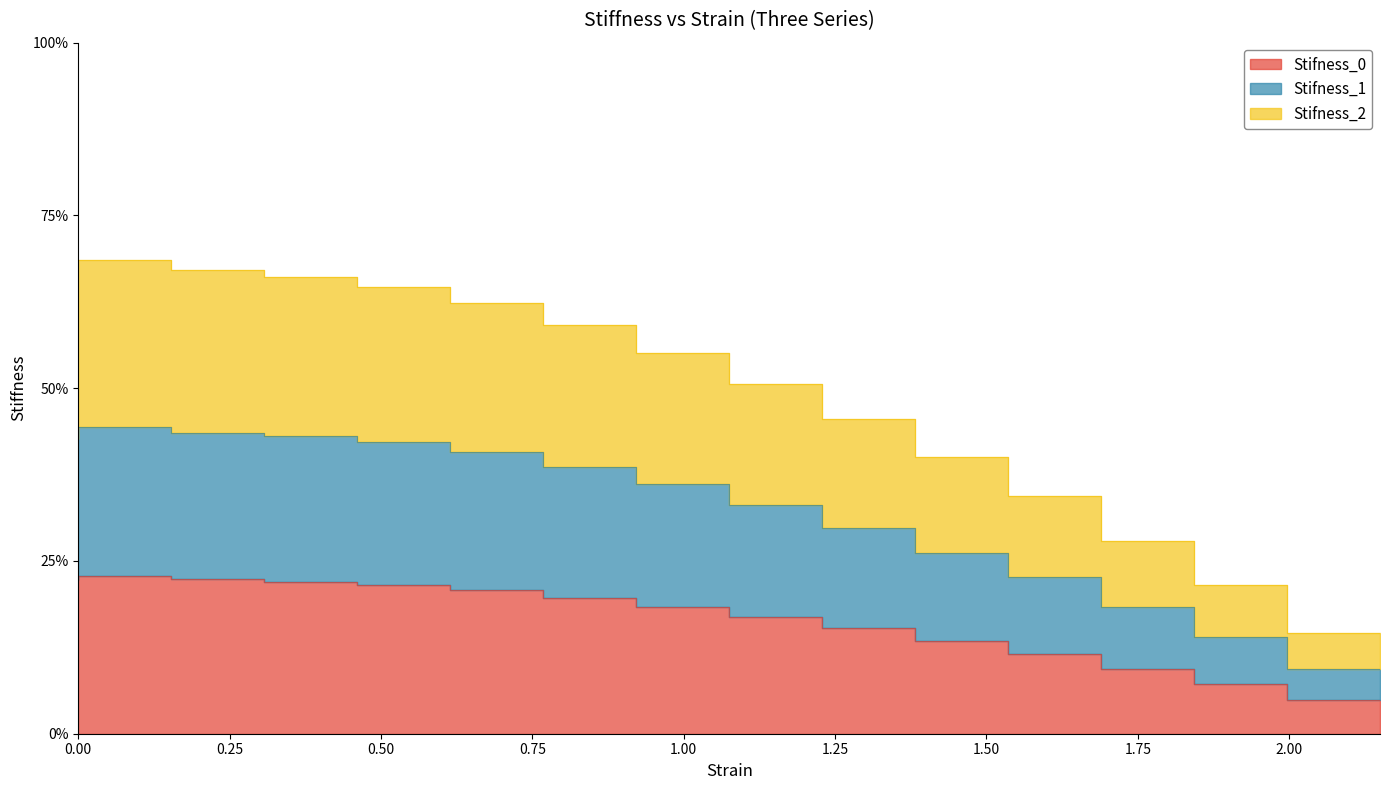

True or false: Stifness_2 and Stifness_1 cross at least once.

False